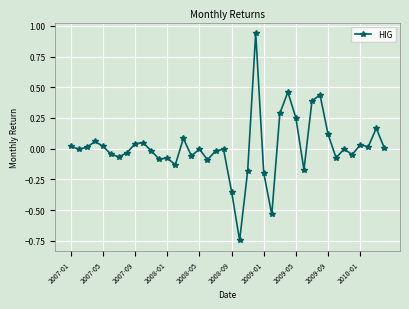

What is the difference between the maximum and second lowest values?

1.5